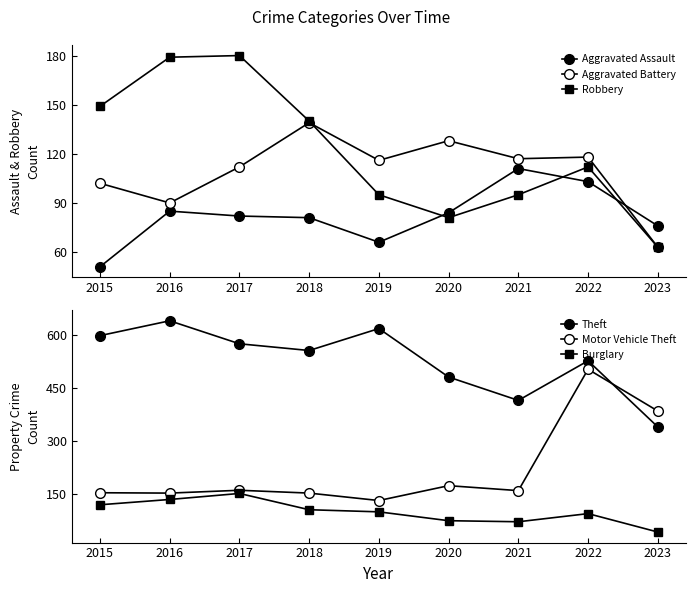

At how many categories does at least one series exceed 585?

3